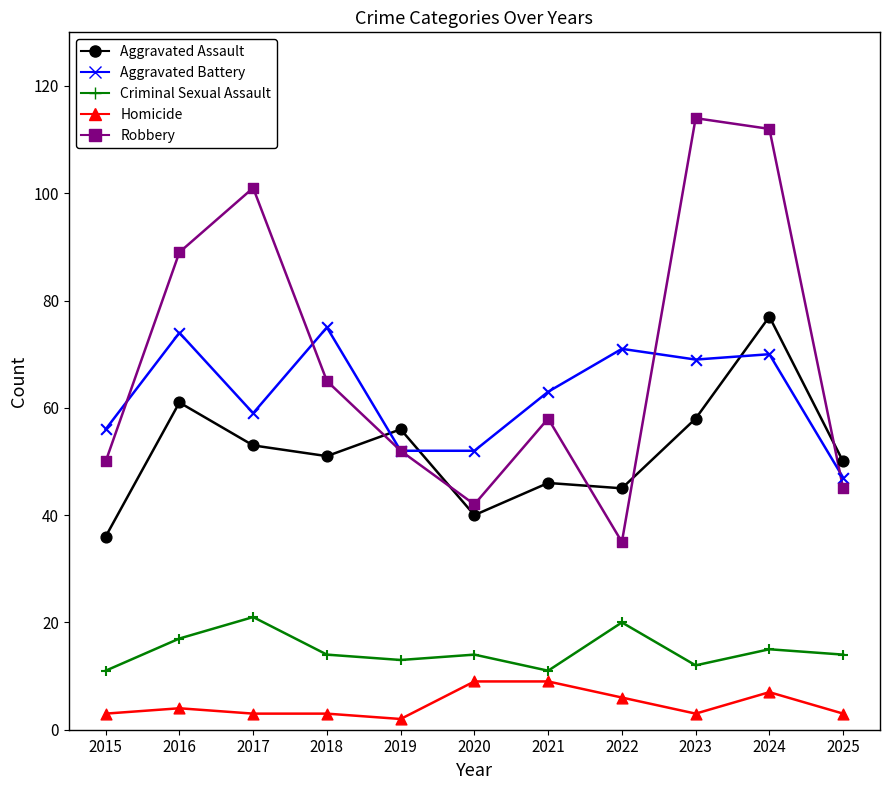

What is the spread (max minus min) of values at 2016?

85